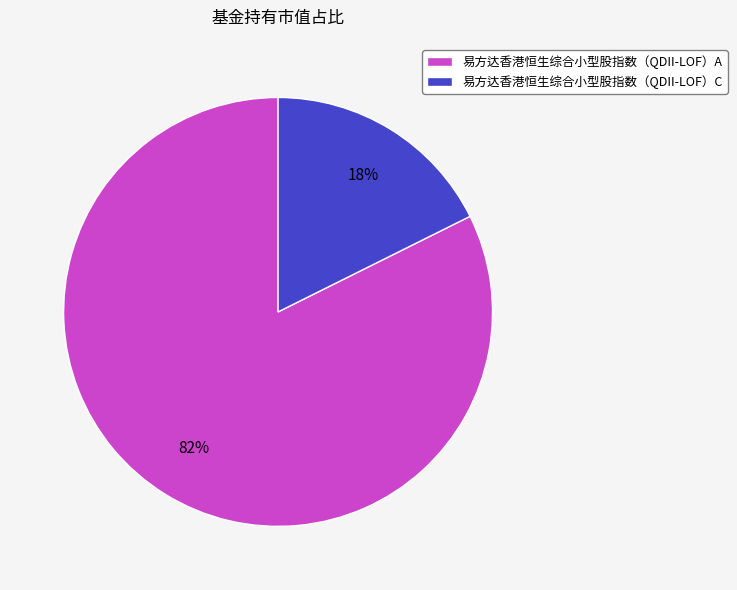

How many slices are in this pie chart?

2